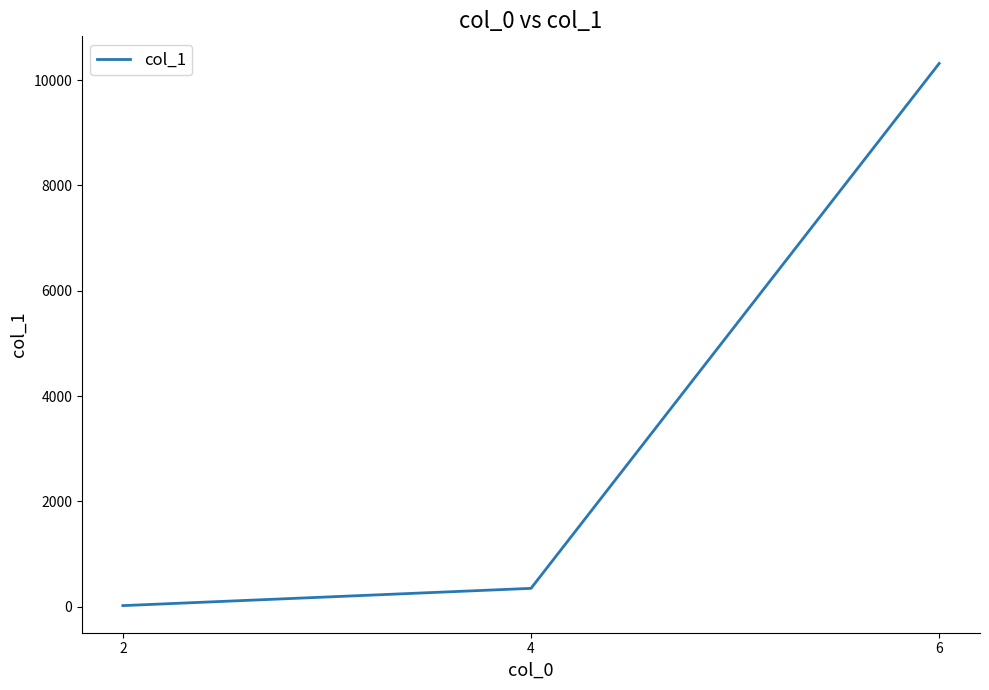

List the labels in order of value, smallest first.

2, 4, 6